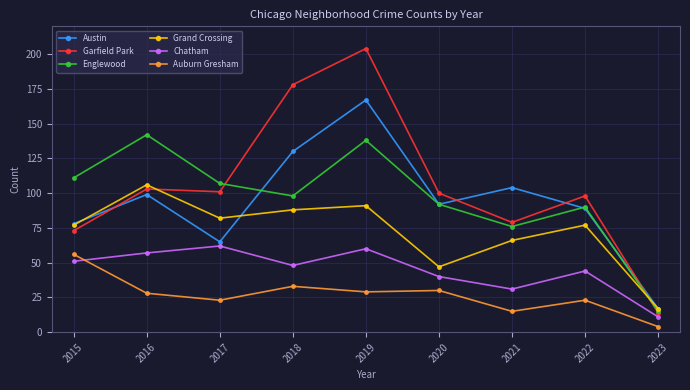

Reading right to left, transcribe all the data shown in this chart.

Austin: 2023=17	2022=89	2021=104	2020=92	2019=167	2018=130	2017=65	2016=99	2015=78
Garfield Park: 2023=14	2022=98	2021=79	2020=100	2019=204	2018=178	2017=101	2016=103	2015=73
Englewood: 2023=15	2022=90	2021=76	2020=92	2019=138	2018=98	2017=107	2016=142	2015=111
Grand Crossing: 2023=17	2022=77	2021=66	2020=47	2019=91	2018=88	2017=82	2016=106	2015=77
Chatham: 2023=11	2022=44	2021=31	2020=40	2019=60	2018=48	2017=62	2016=57	2015=51
Auburn Gresham: 2023=4	2022=23	2021=15	2020=30	2019=29	2018=33	2017=23	2016=28	2015=56